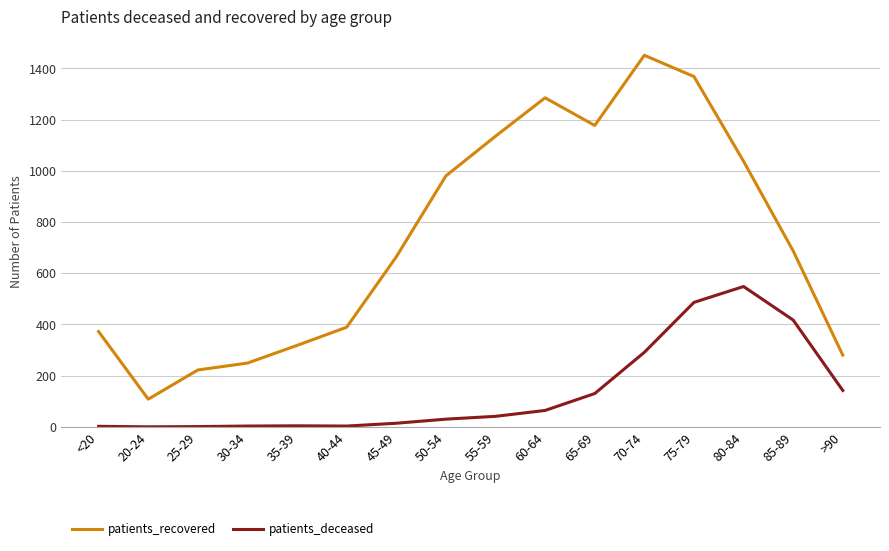

True or false: patients_recovered and patients_deceased intersect in this chart.

False